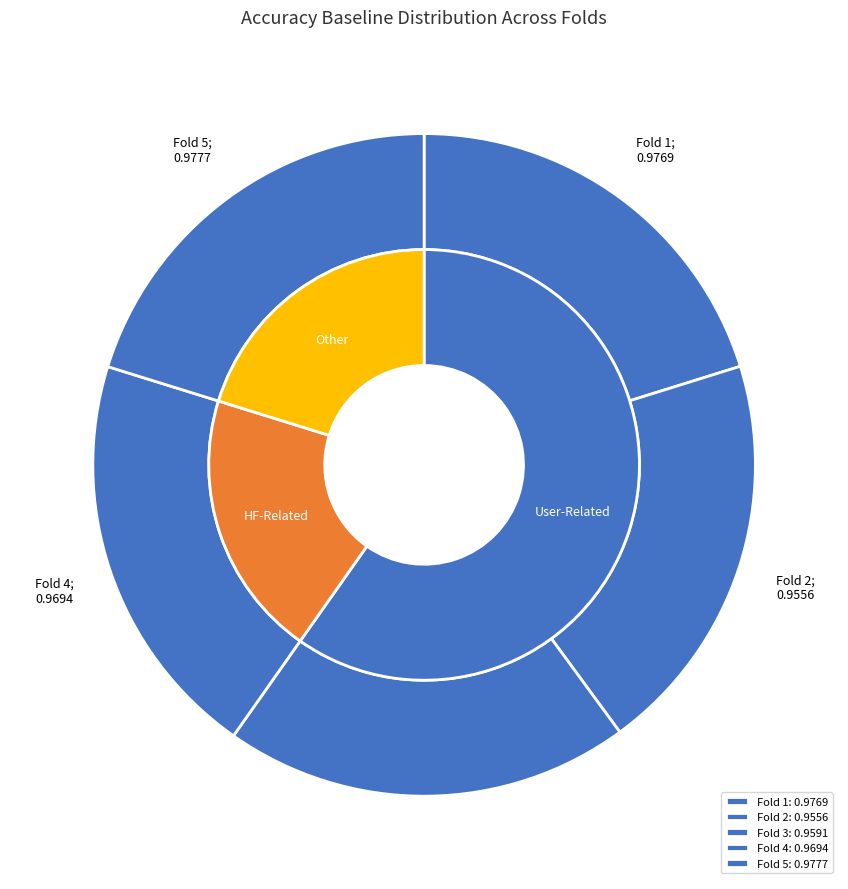

Which slice is the smallest?

2